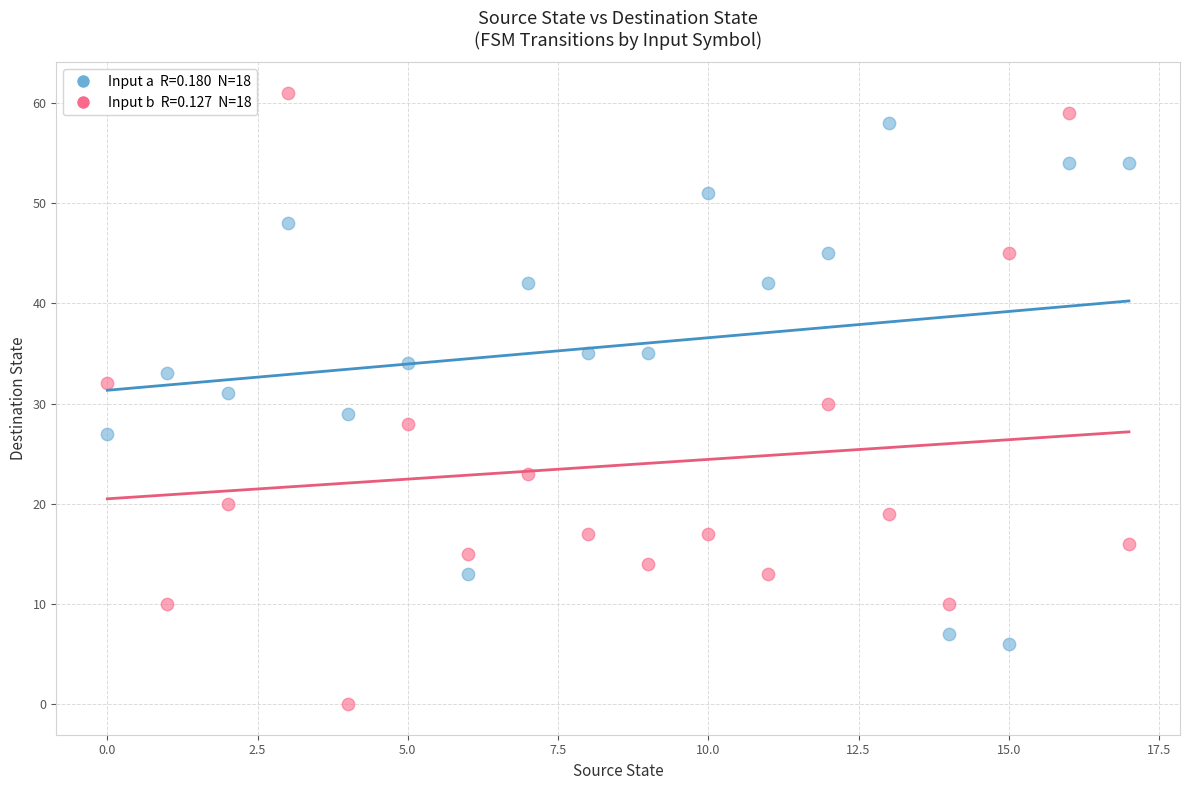

Across all data points, what is the range of Y values (max minus min)?

61